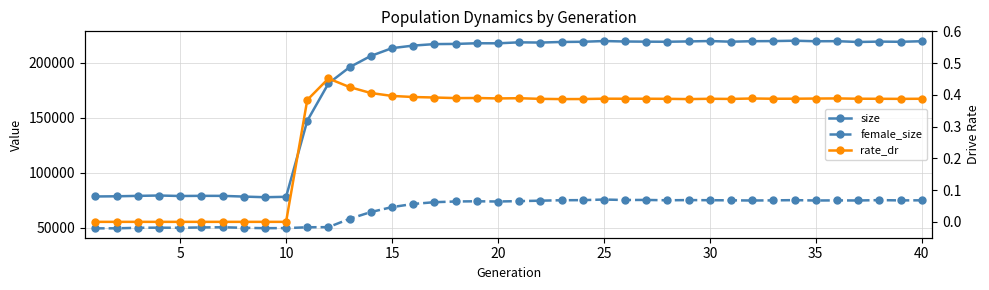

What is the difference between the maximum and second lowest values in the size series?

141892.0